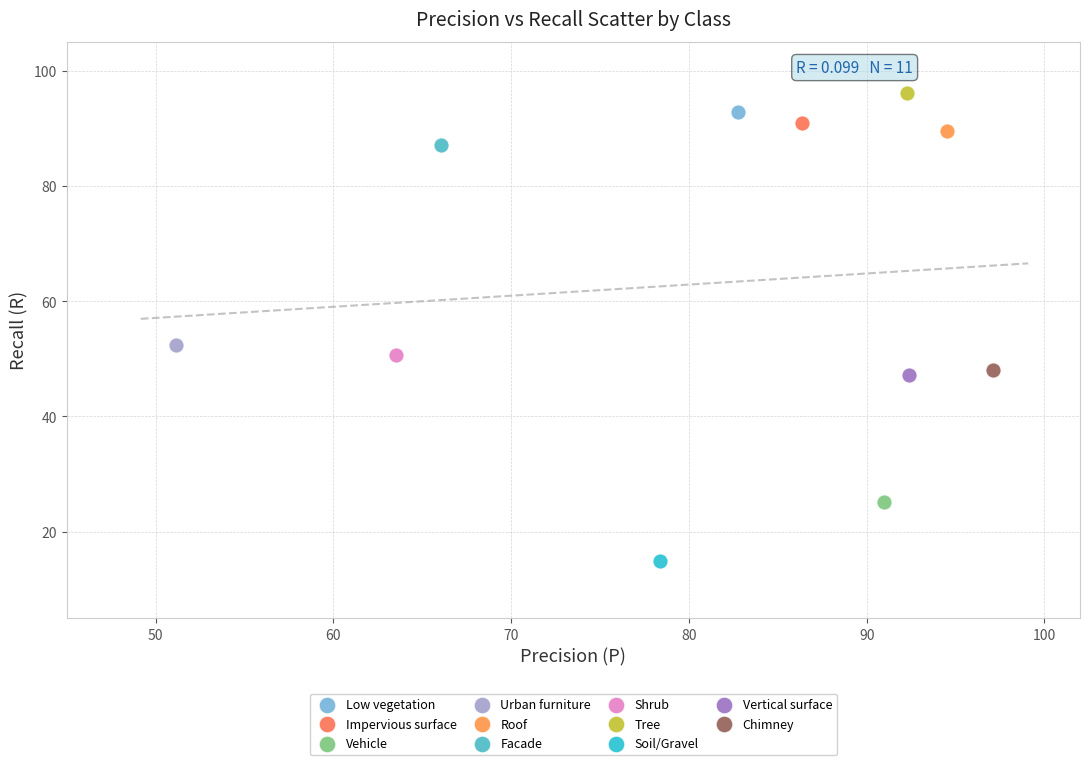

Which series reaches the maximum Y coordinate?

Tree